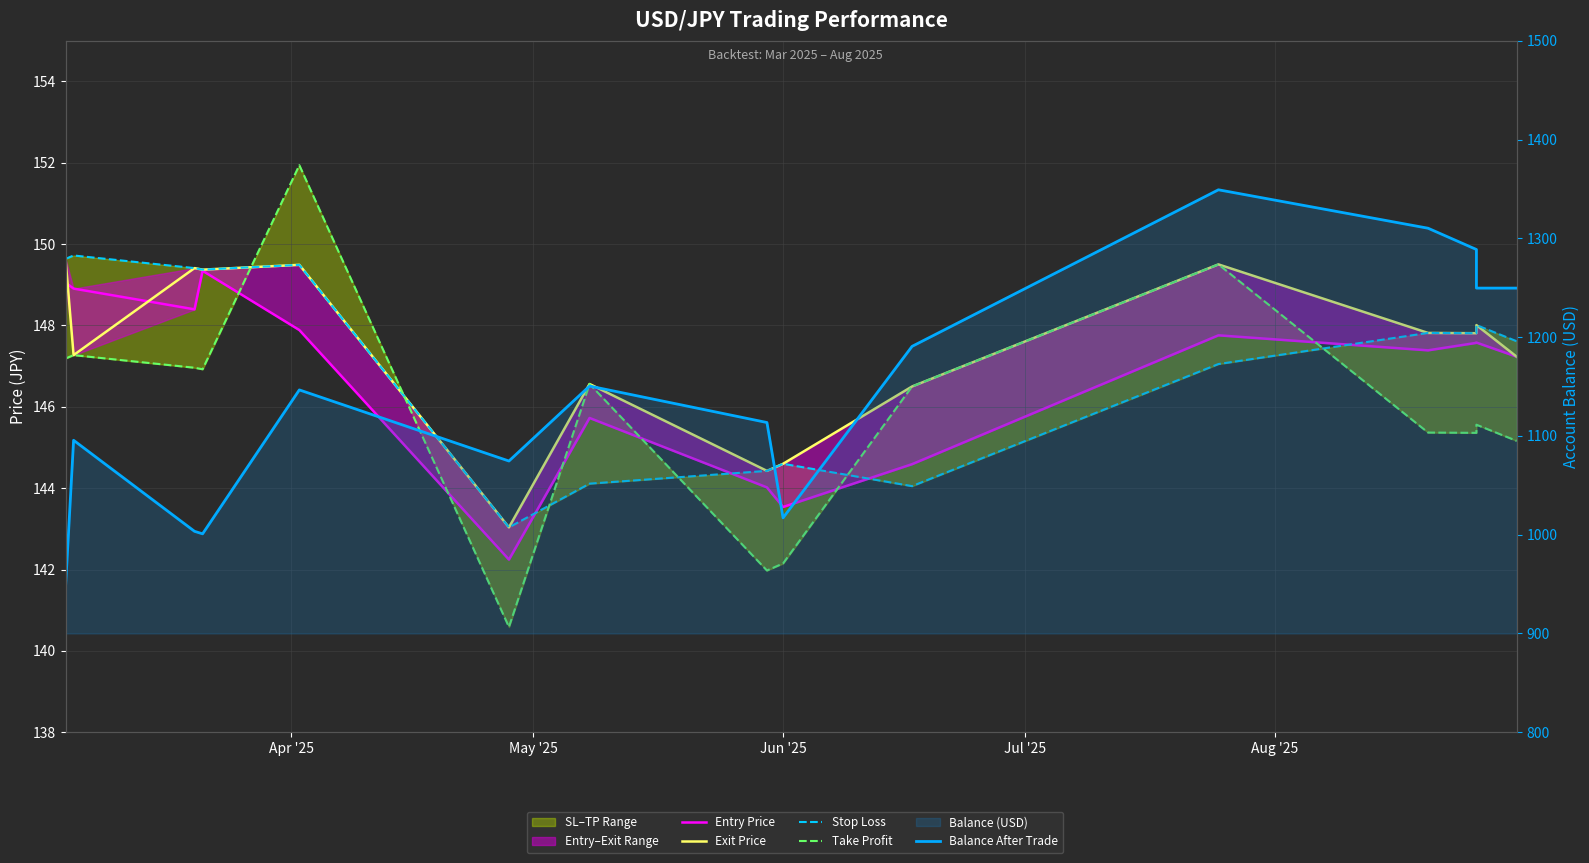

What is the greatest value displayed?

1349.2